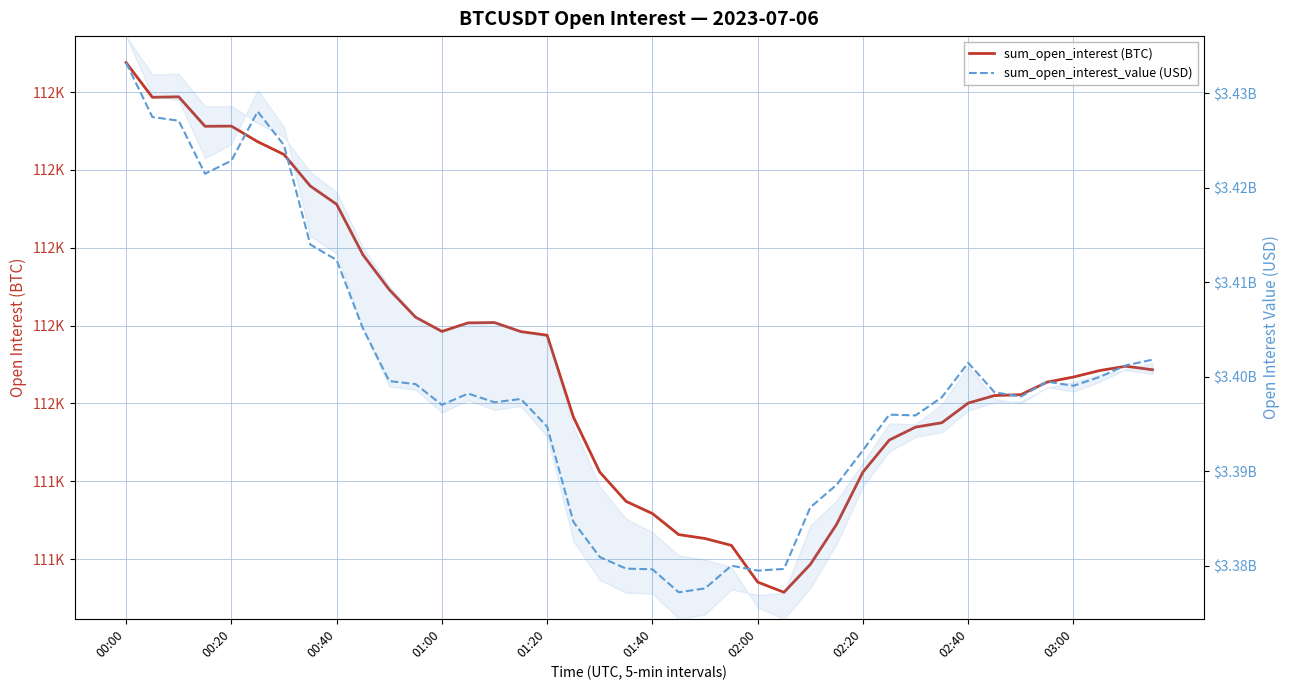

What are all the series names shown in the legend?

sum_open_interest (BTC), sum_open_interest_value (USD)